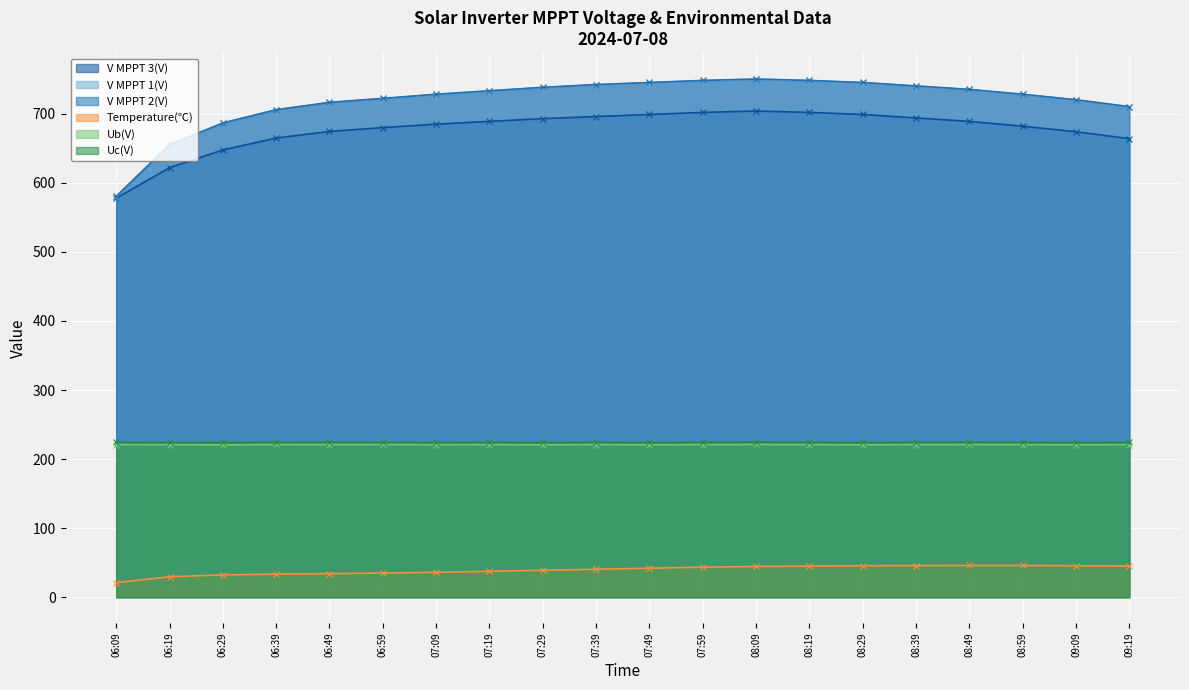

True or false: Uc(V) has more than 2 points higher than both neighbors.

True